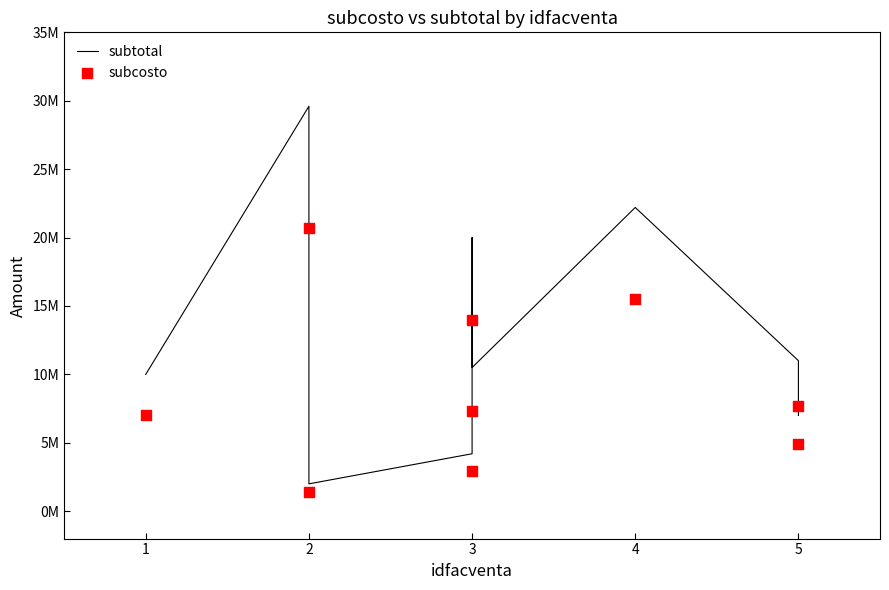

Which series has the widest spread of Y values?

subtotal